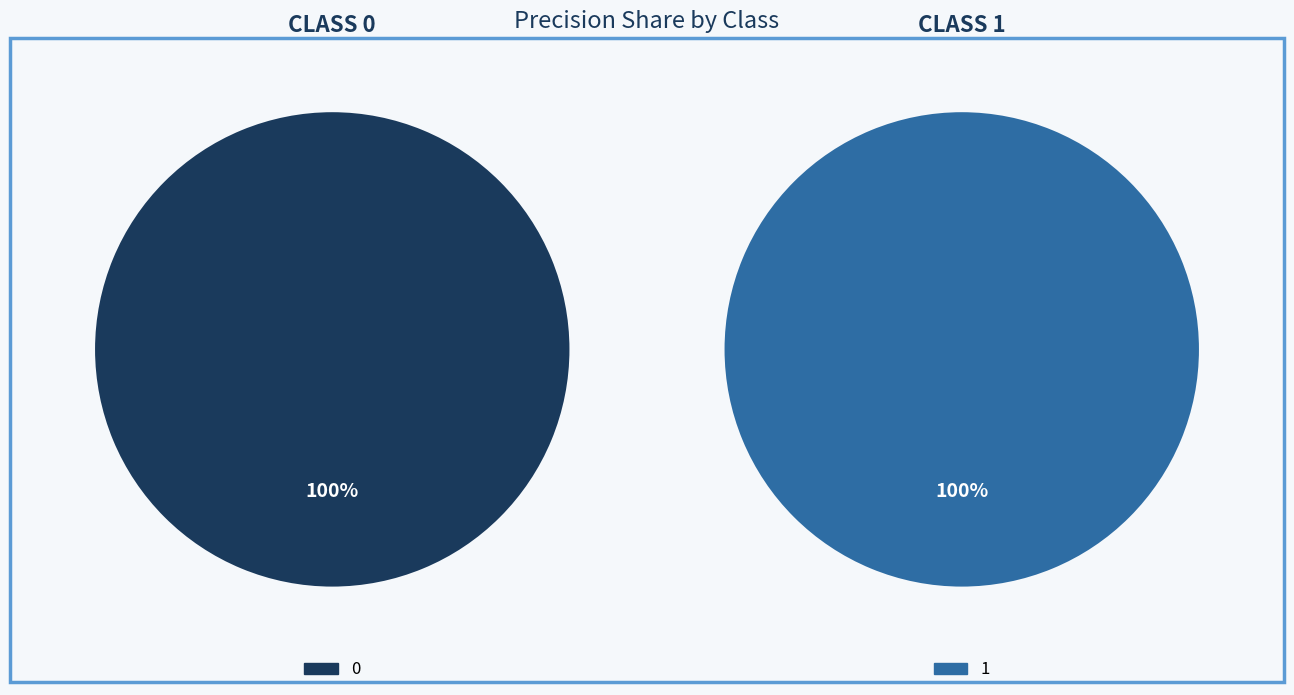

Combined, do 1 and 0 account for over 50%?

Yes